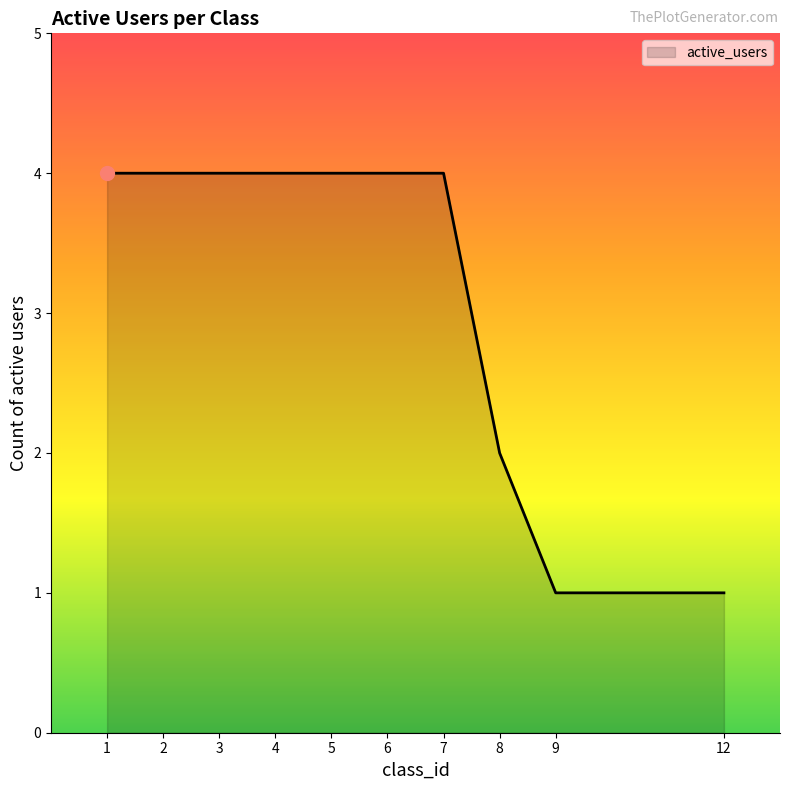

What is the maximum value shown in the chart?

4